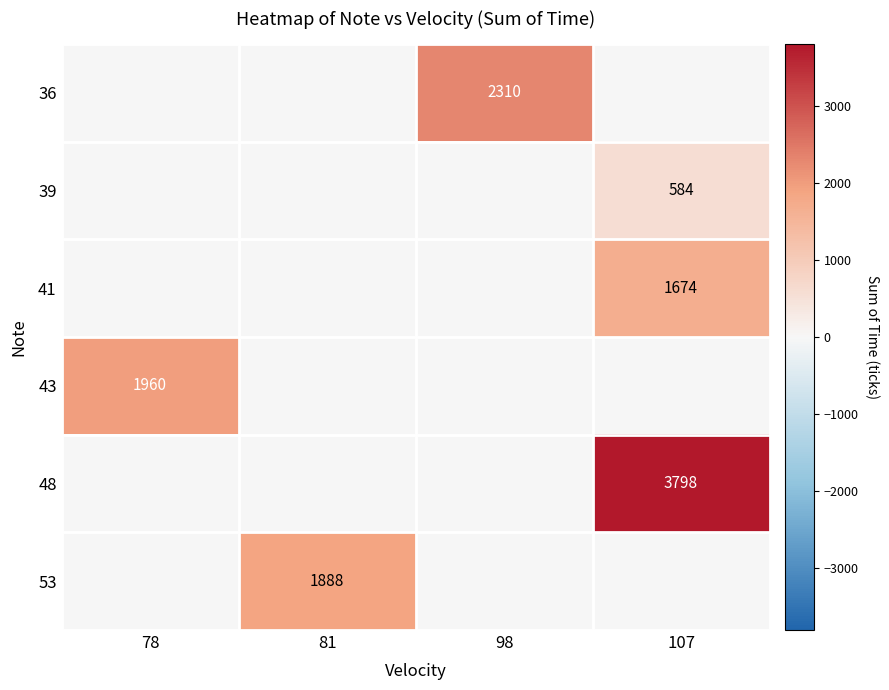

Is it true that 53 equals 1888 at 81?

True